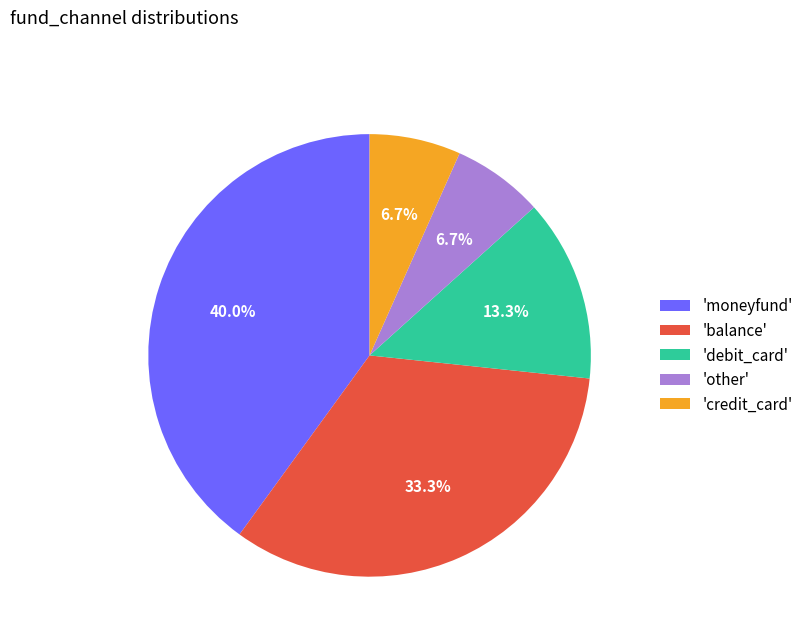

What is the largest slice in the pie chart?

'moneyfund'